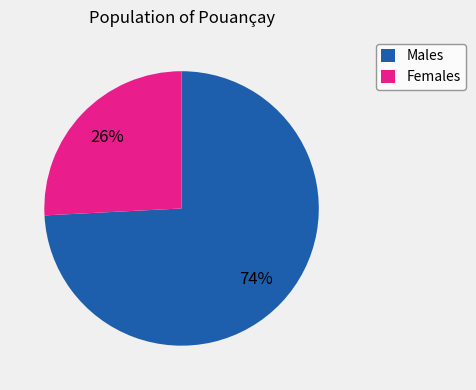

The Females slice represents 26% of the pie. True or false?

True